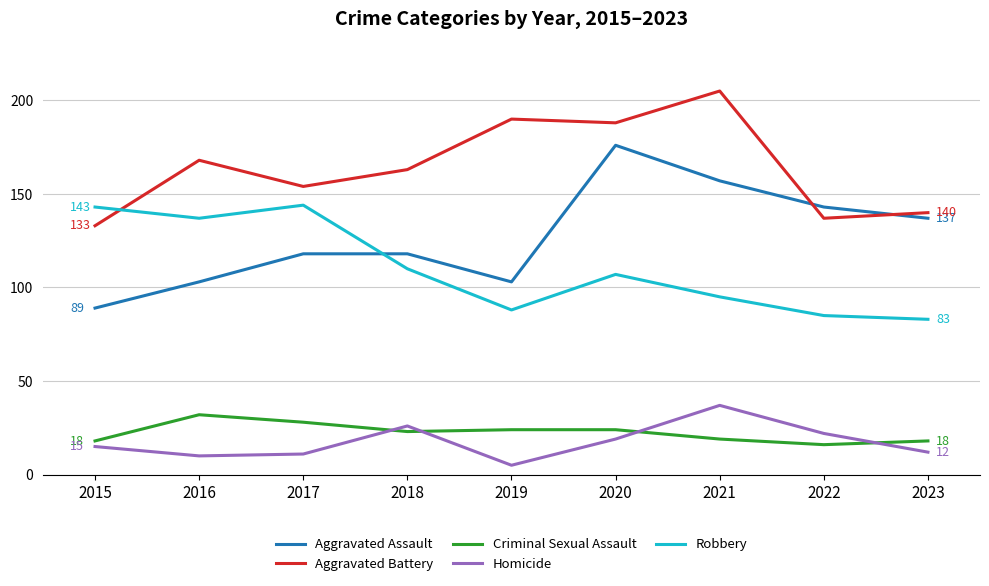

Rank the series by their maximum value, from highest to lowest.

Aggravated Battery, Aggravated Assault, Robbery, Homicide, Criminal Sexual Assault